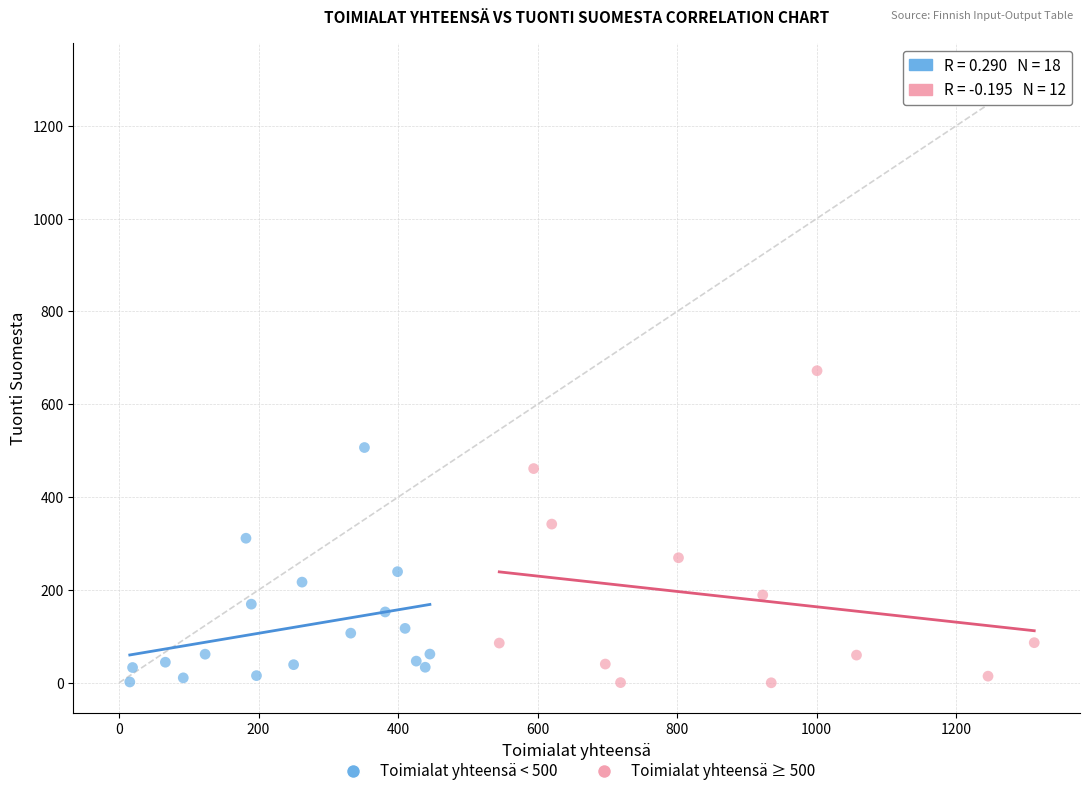

Which series contains the highest Y value?

Toimialat yhteensä ≥ 500